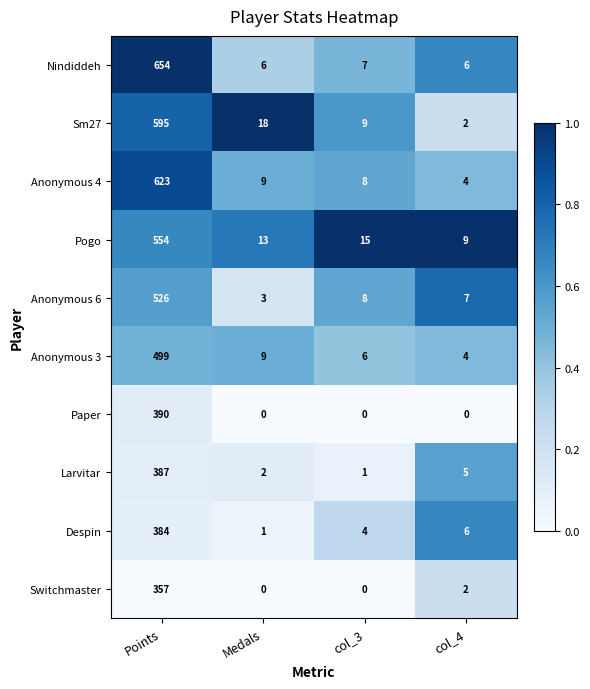

Rank the series by their maximum value, from lowest to highest.

Switchmaster, Despin, Larvitar, Paper, Anonymous 3, Anonymous 6, Pogo, Sm27, Anonymous 4, Nindiddeh